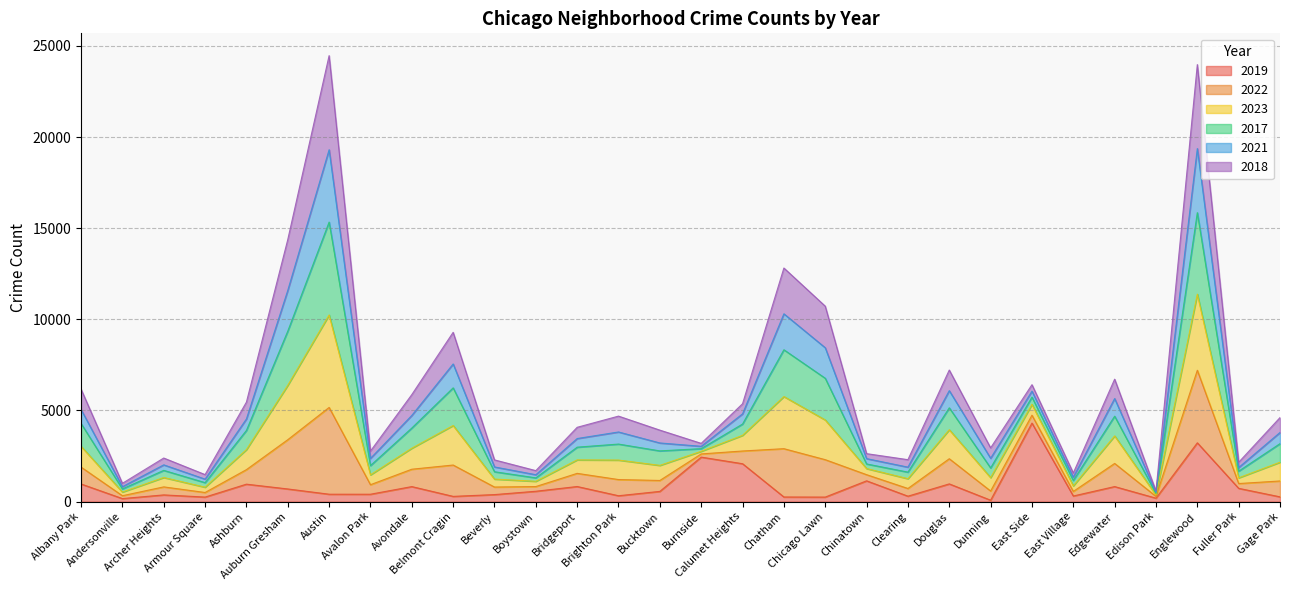

How many data points in 2021 are less than 3794?

15